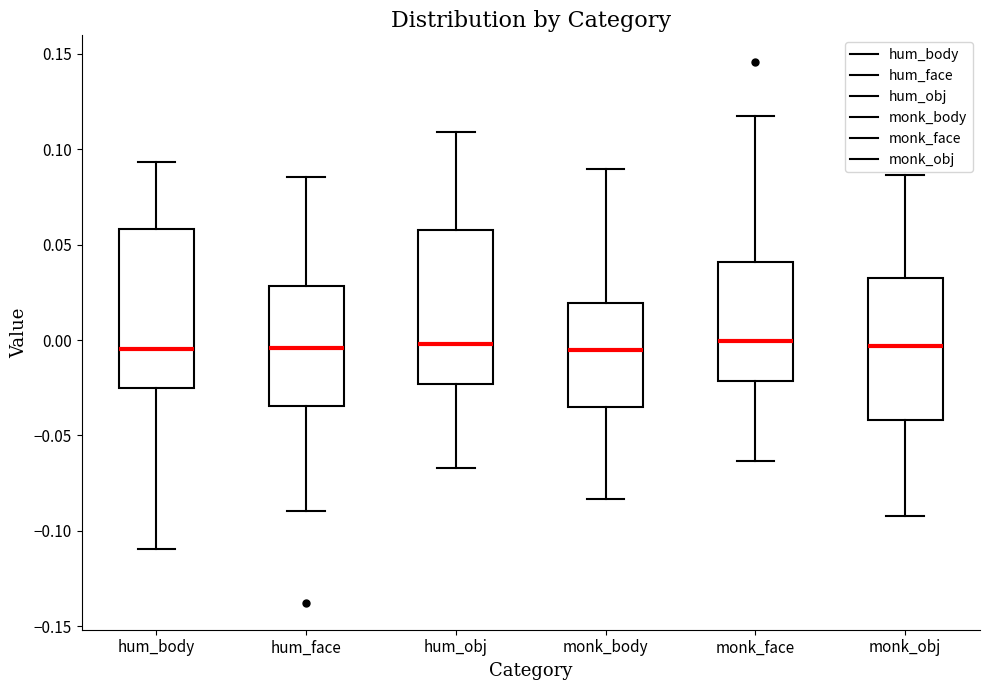

Where does the upper whisker of the box for hum_obj end on the y-axis? The values are not printed on the chart, so give them approximately, as read against the axis.

0.110